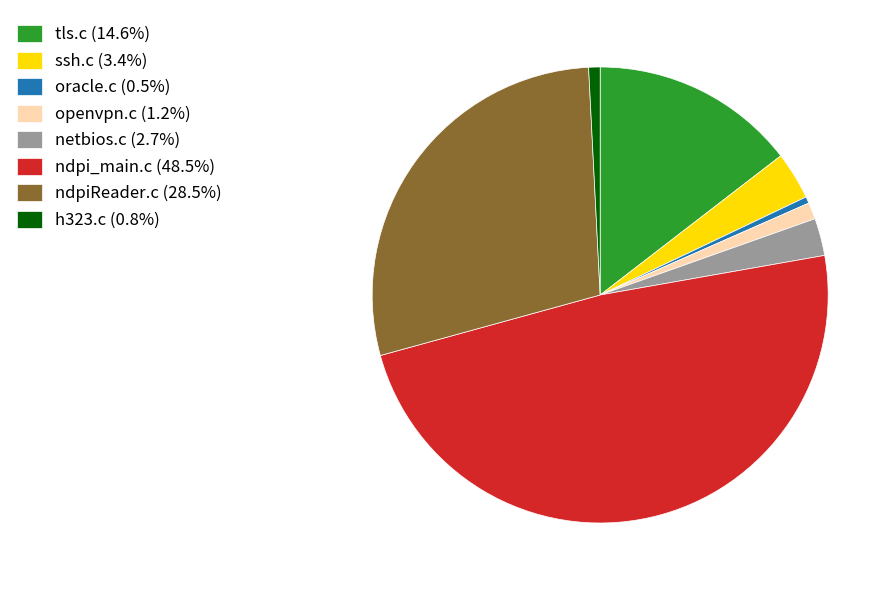

Is there a majority slice in this chart?

No